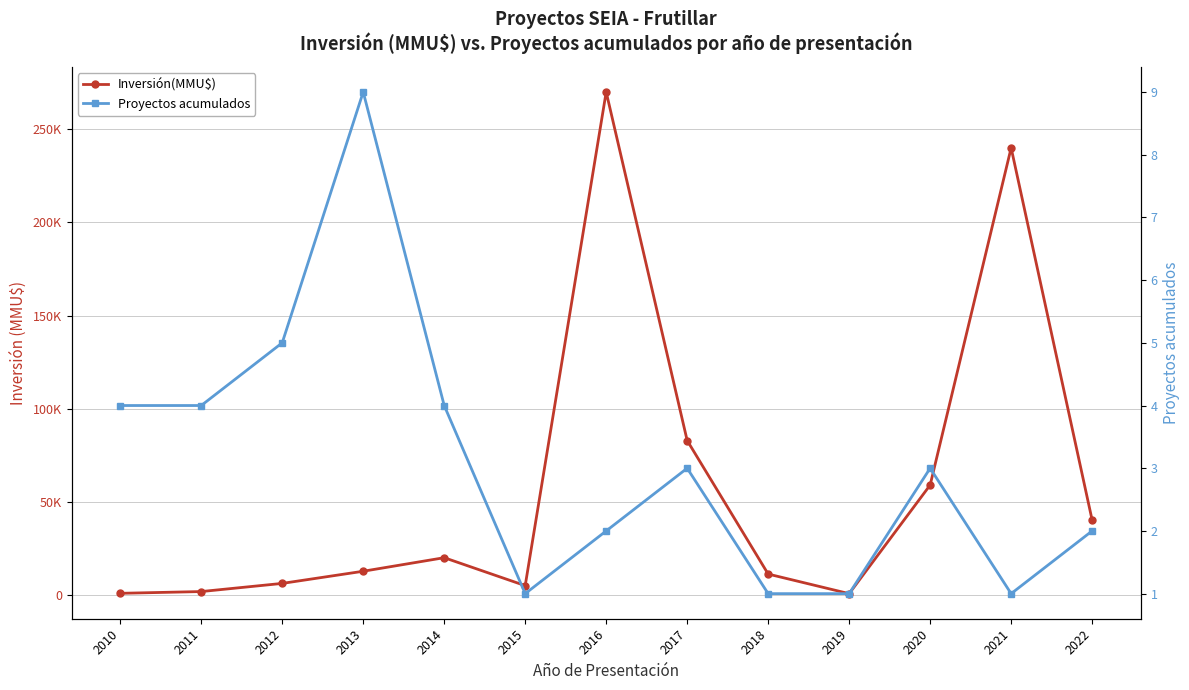

Rank the series by their average value, from highest to lowest.

Inversión(MMU$), Proyectos acumulados